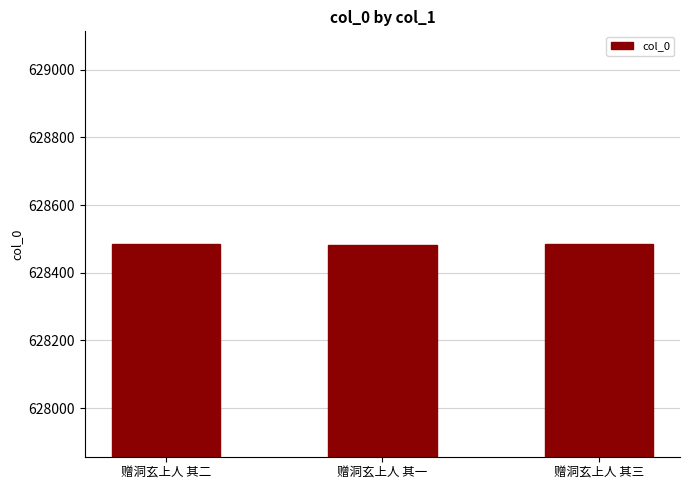

What is the greatest value displayed?

628485